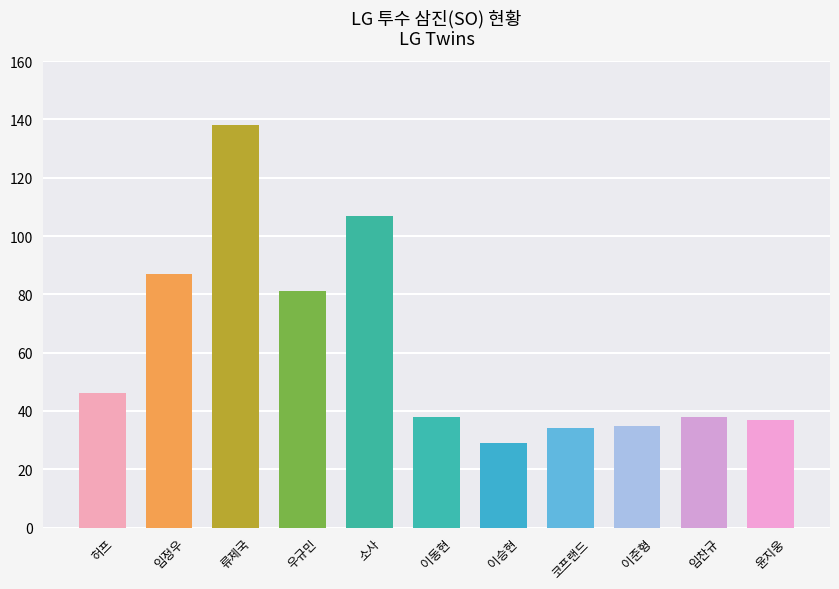

Where is the data nearest to the value 83?

우규민